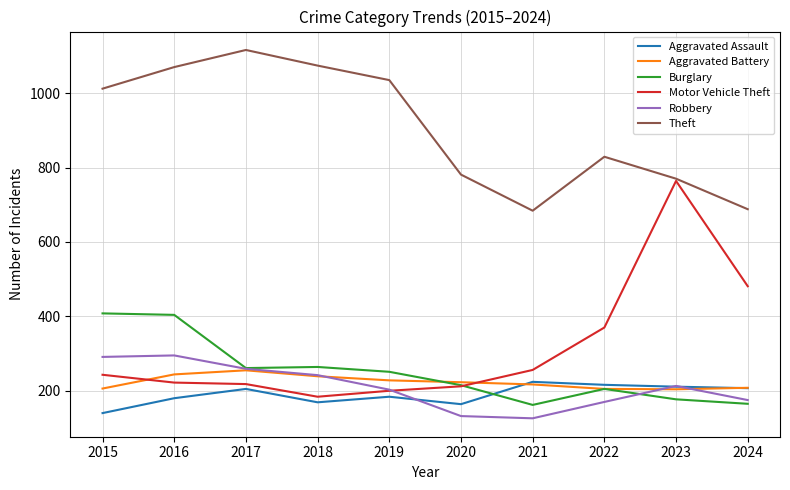

How many lines are shown in the chart?

6